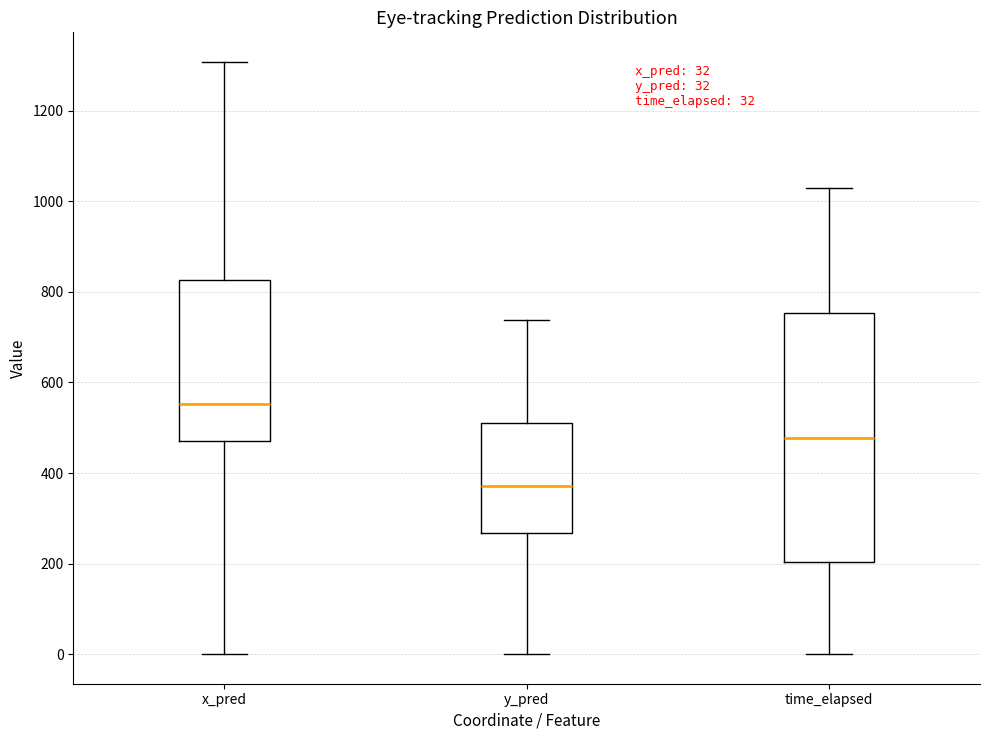

Which box has the lowest median line?

y_pred